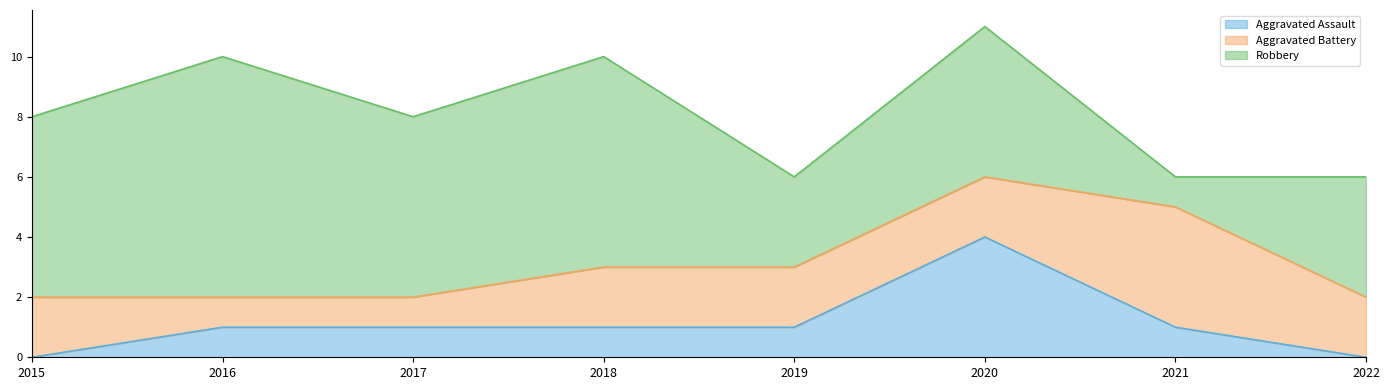

Reading left to right, list all the values displayed in this chart.

Aggravated Assault: 0	1	1	1	1	4	1	0
Aggravated Battery: 2	1	1	2	2	2	4	2
Robbery: 6	8	6	7	3	5	1	4